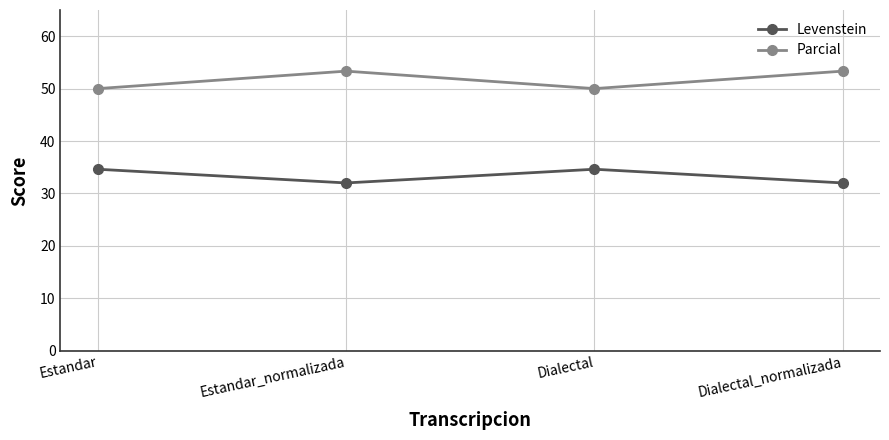

Reading left to right, what are all the values shown in this chart?

Levenstein: 34.6	32.0	34.6	32.0
Parcial: 50.0	53.3	50.0	53.3